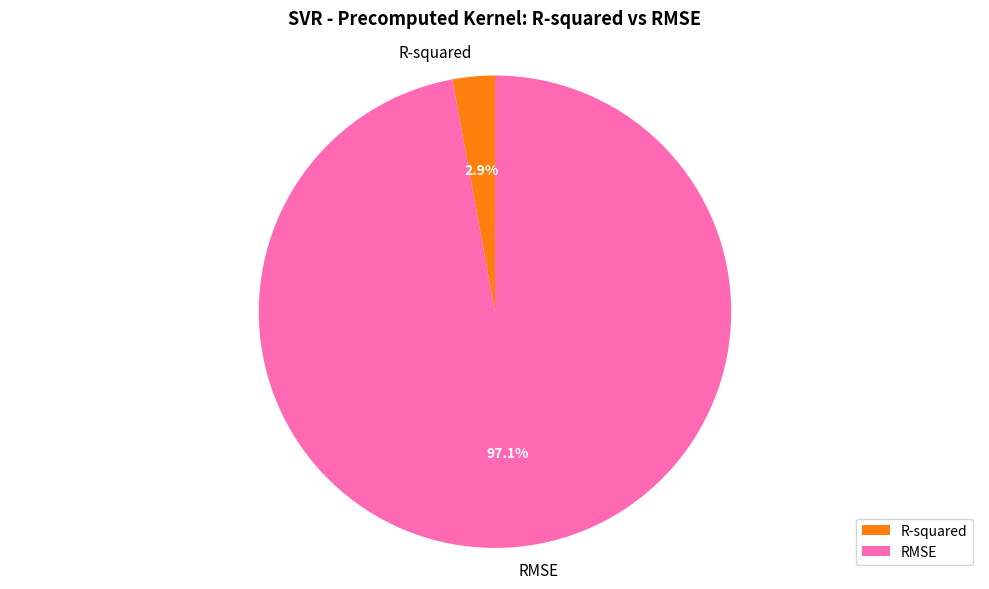

To the nearest percent, what is the difference between the R-squared and RMSE slice percentages?

94%